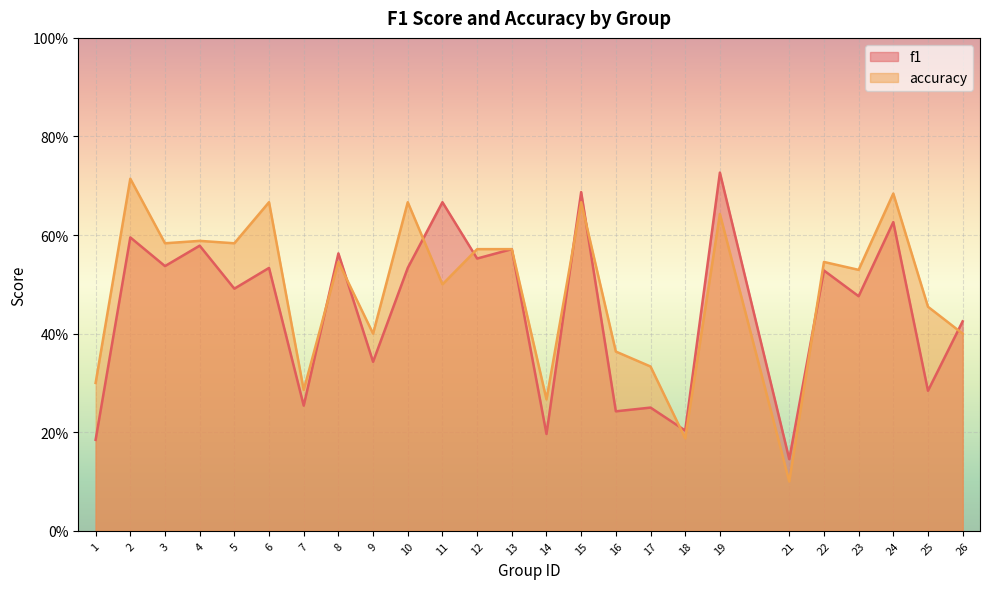

Rank the series at 15 from highest to lowest value.

f1, accuracy